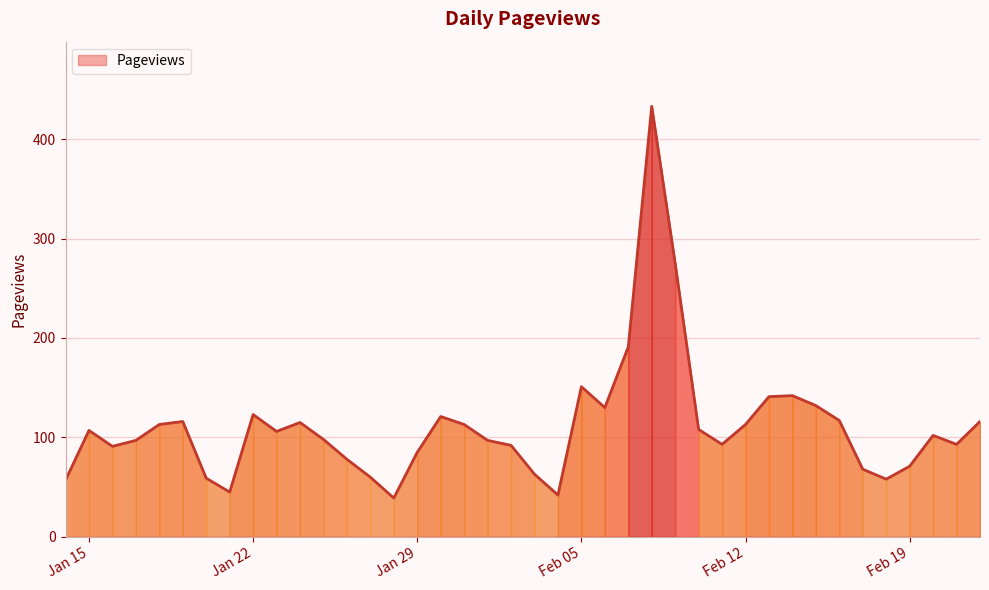

Where does the data first go above 106?

Jan 22